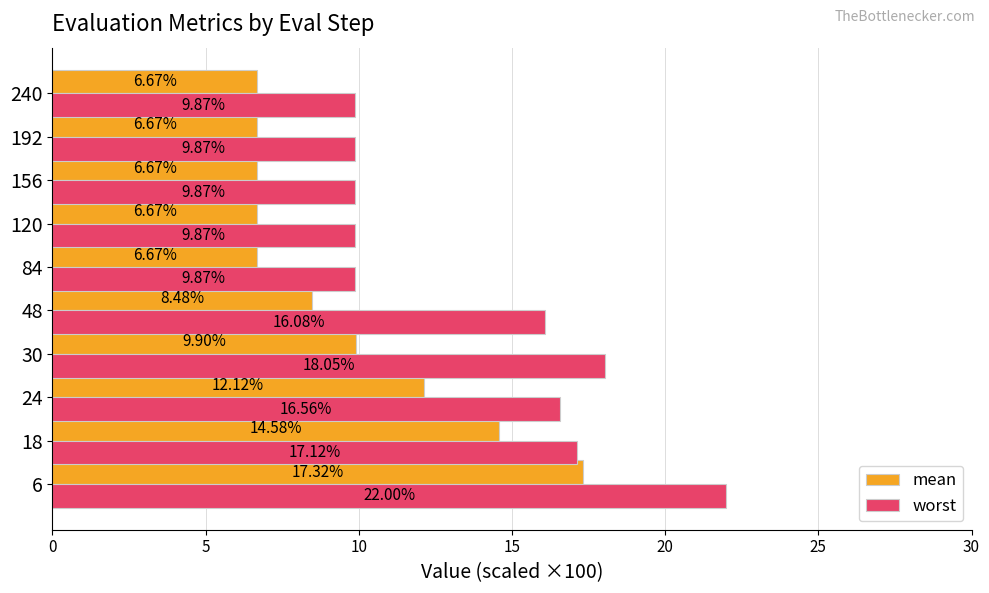

What is the difference between the second highest and second lowest values in the mean series?

7.9